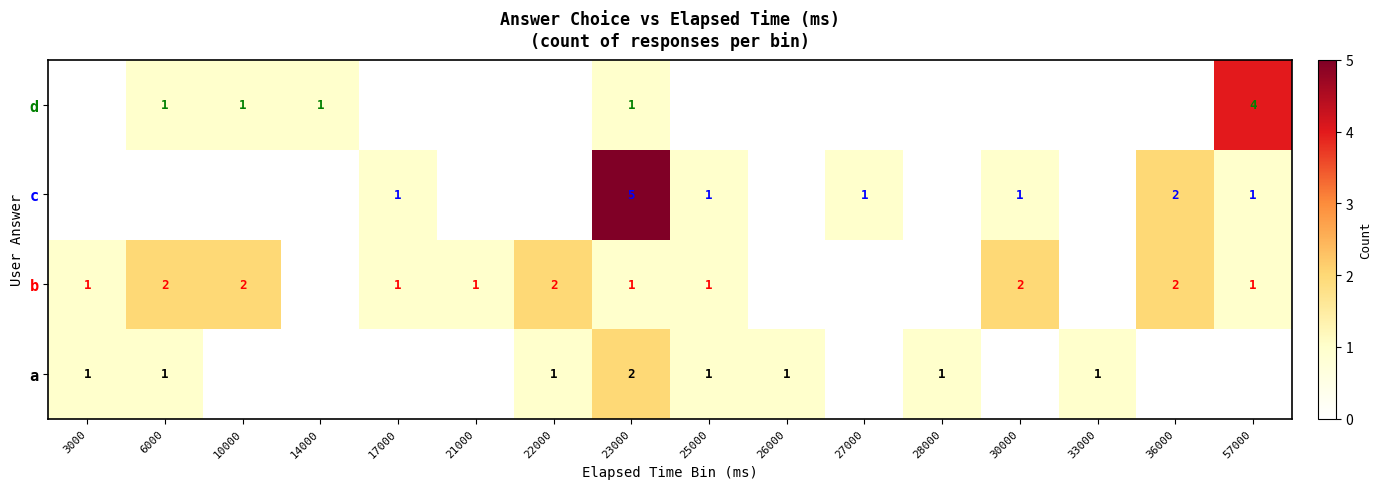

Is it true that d equals 4 at 57000?

True